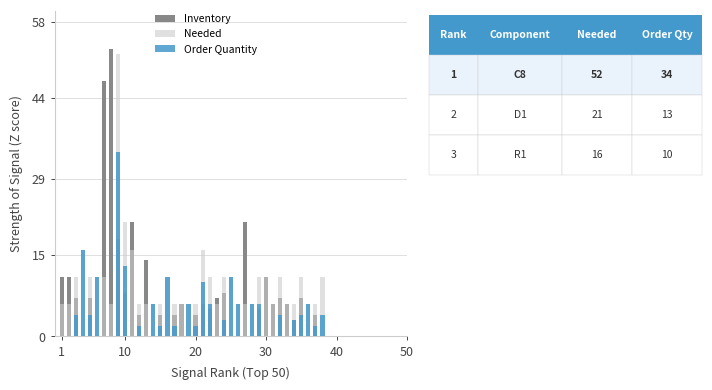

Which series has the largest total across all categories?

Needed